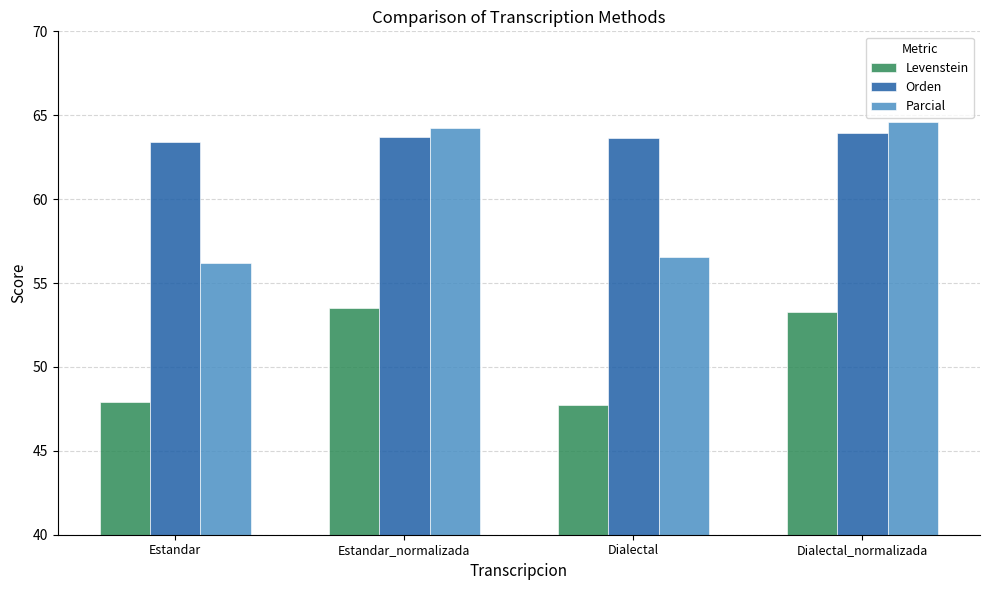

Is the value of Orden at Estandar greater than the value of Parcial at Estandar_normalizada?

No